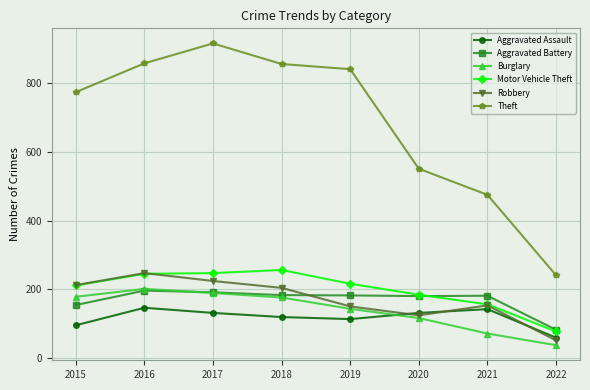

After their last crossing, which series has the higher values: Aggravated Assault or Robbery?

Aggravated Assault